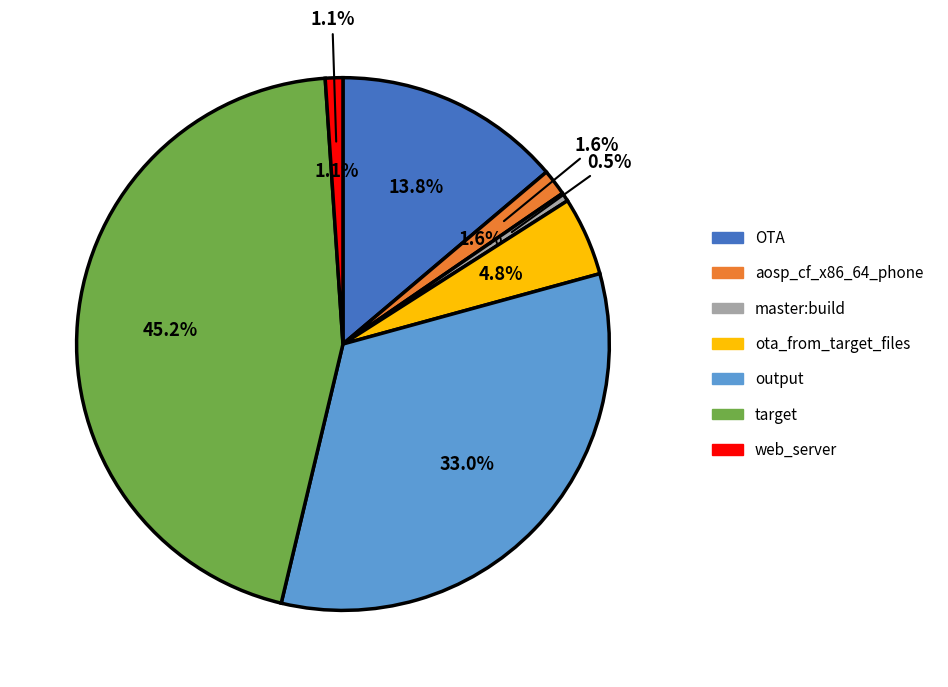

What is the largest slice in the pie chart?

target